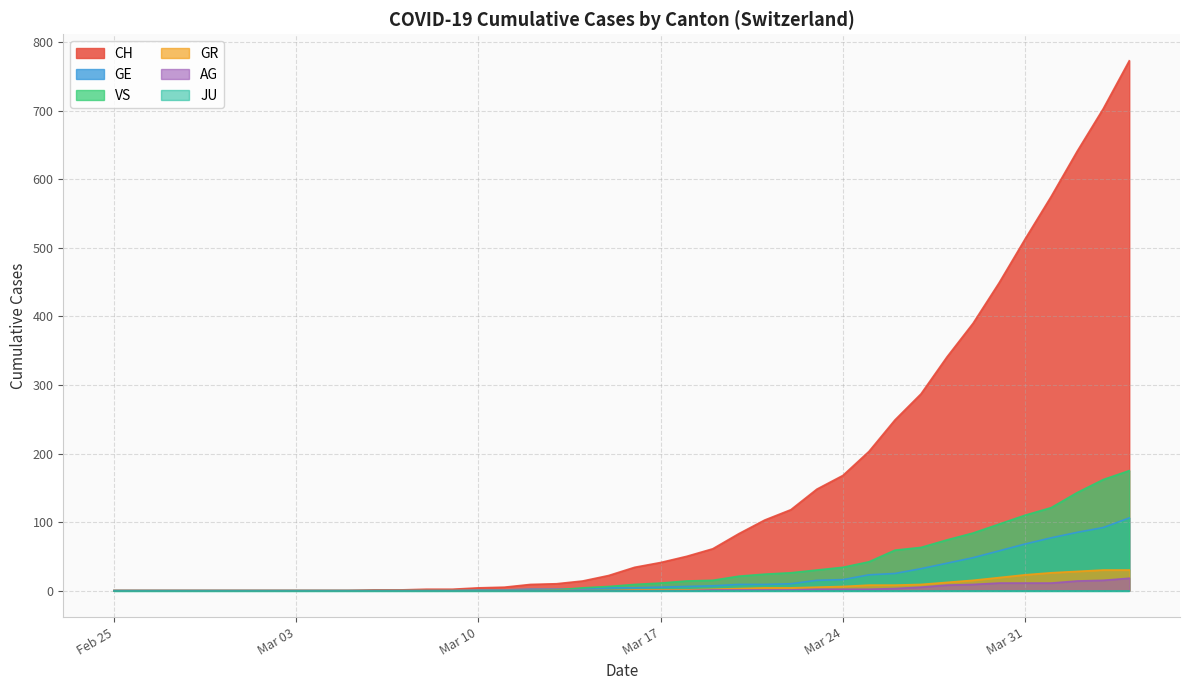

What is the sum of all VS values?

1325